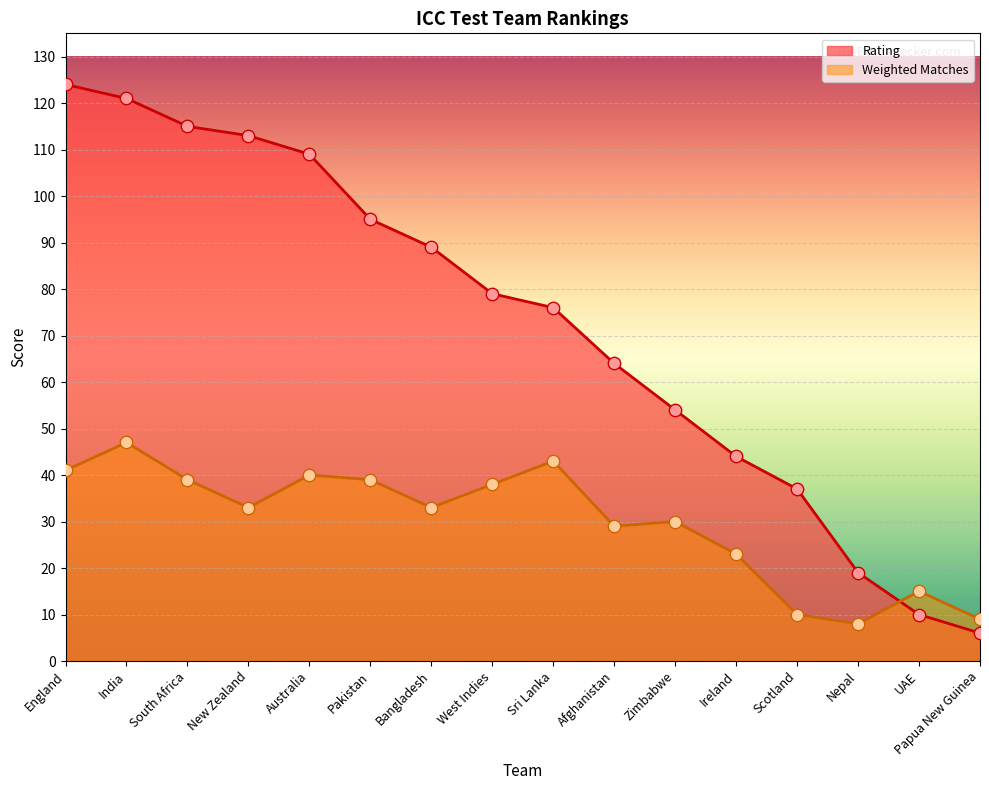

At how many categories does at least one series exceed 123?

1